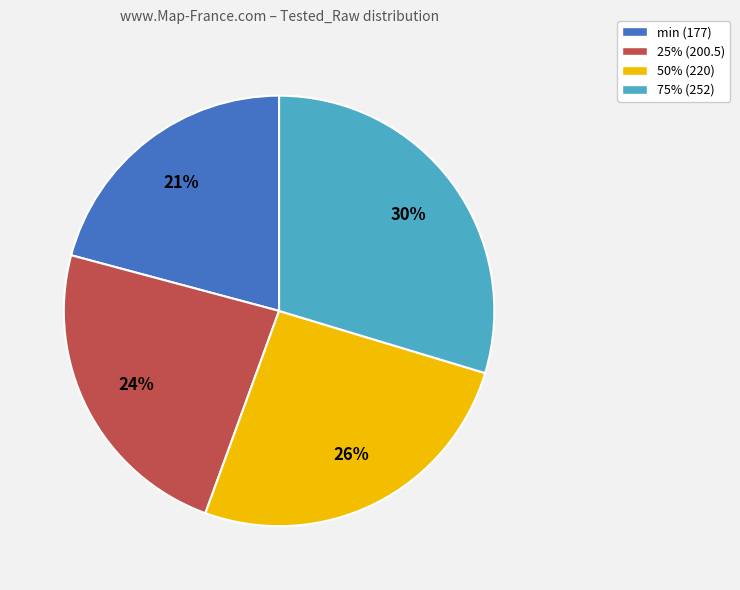

To the nearest percent, what is the difference between the largest and smallest slice percentages?

9%